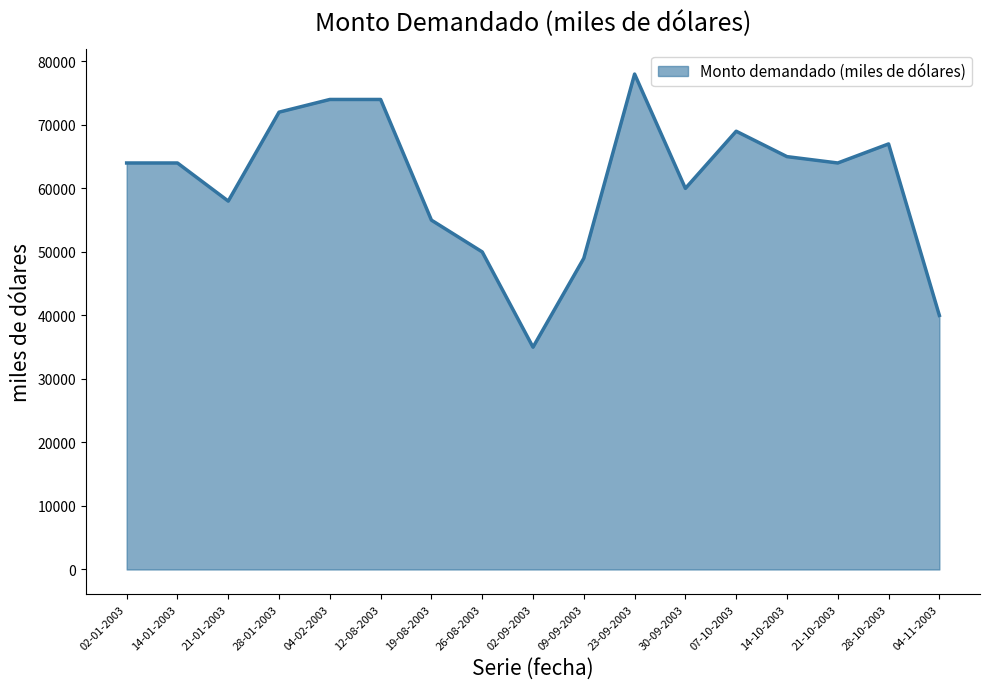

What value does the data have at 09-09-2003, to the nearest 10?

49000